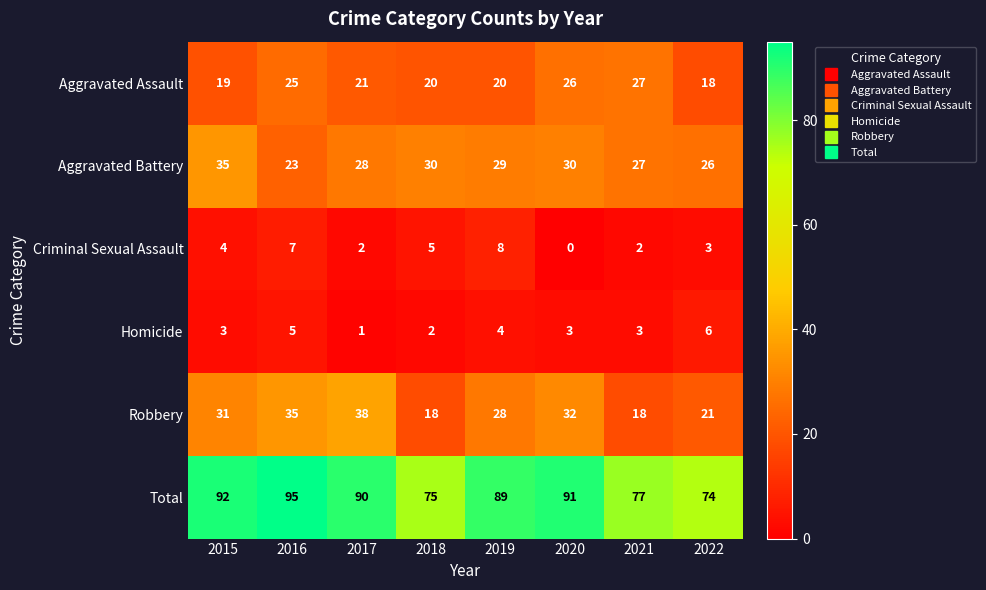

Which series has the largest range (max minus min)?

Total